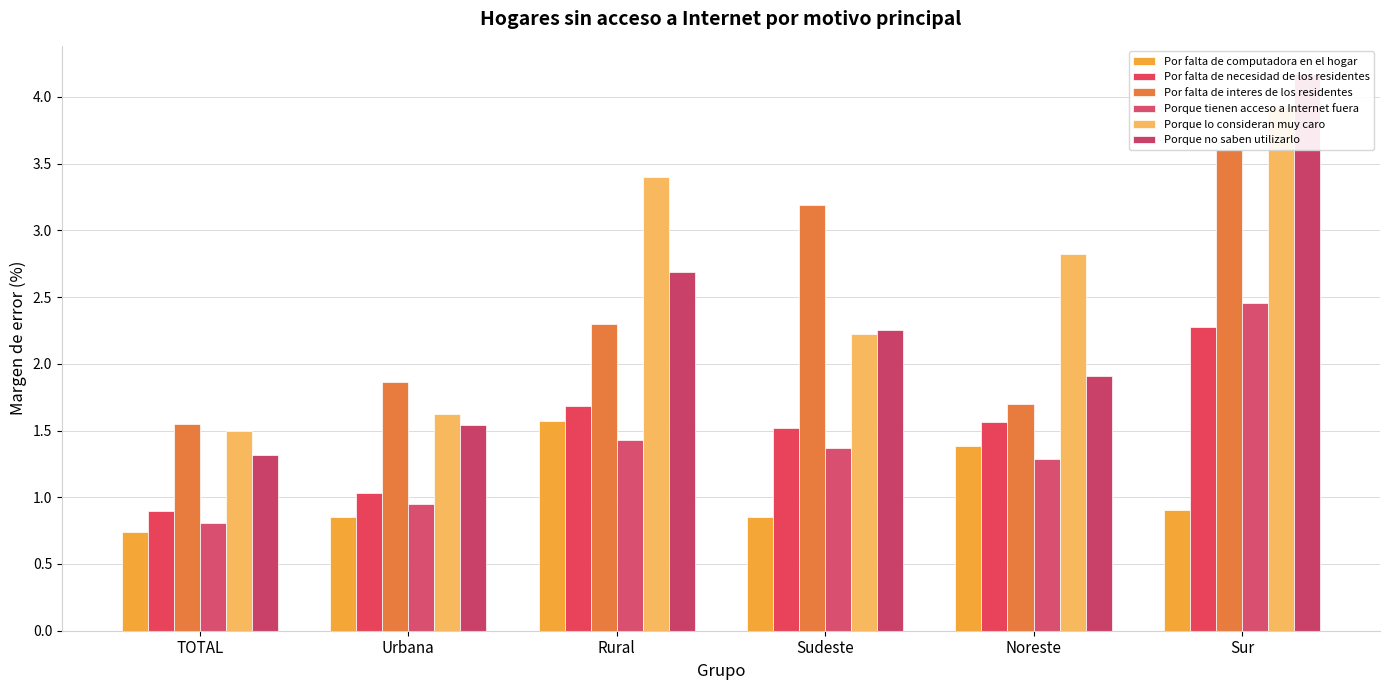

At which label does Por falta de interes de los residentes reach its minimum?

TOTAL